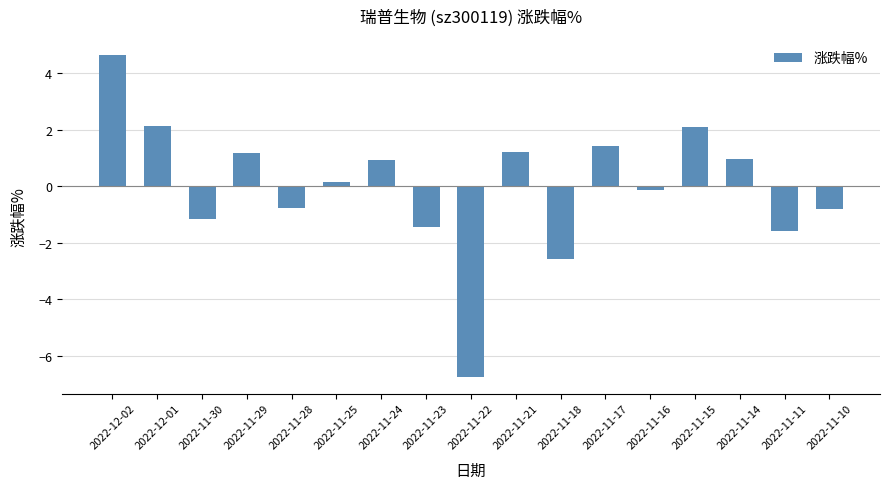

At which category does the chart reach its peak across all series?

2022-12-02